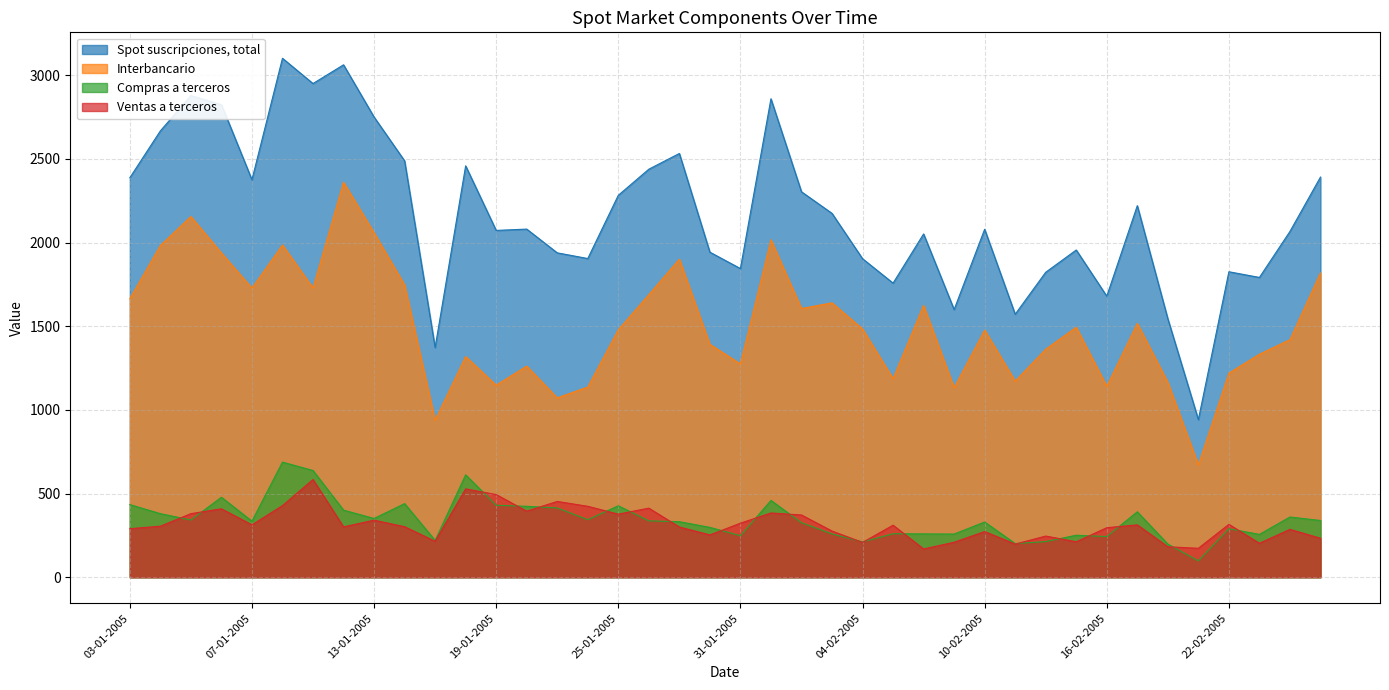

True or false: Ventas a terceros and Compras a terceros cross at least once.

True